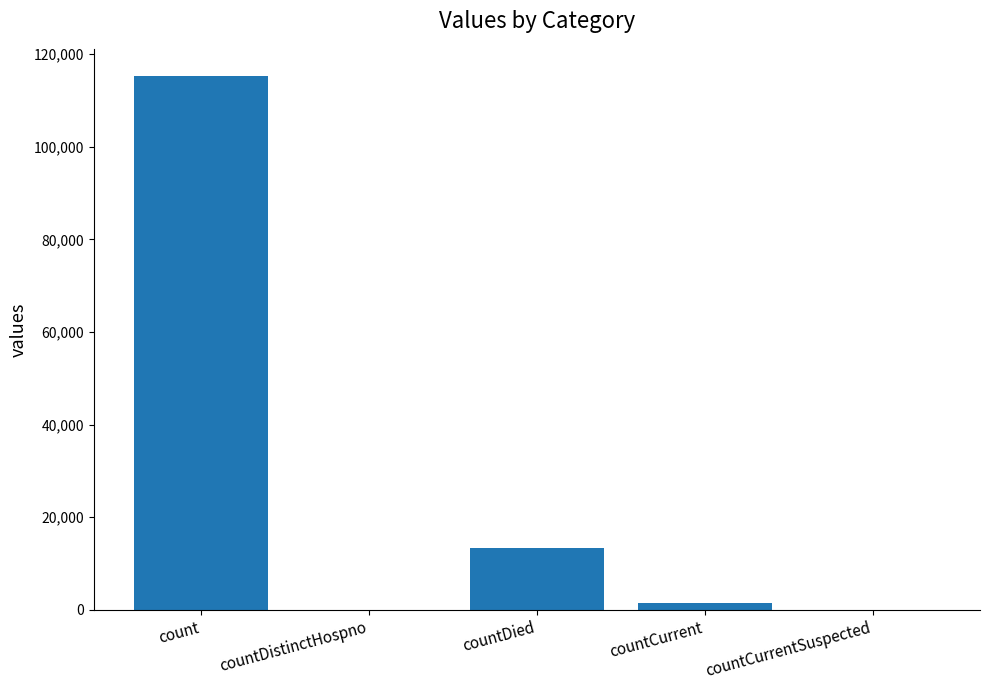

Reading left to right, transcribe all the data shown in this chart.

115379	0	13343	1383	0